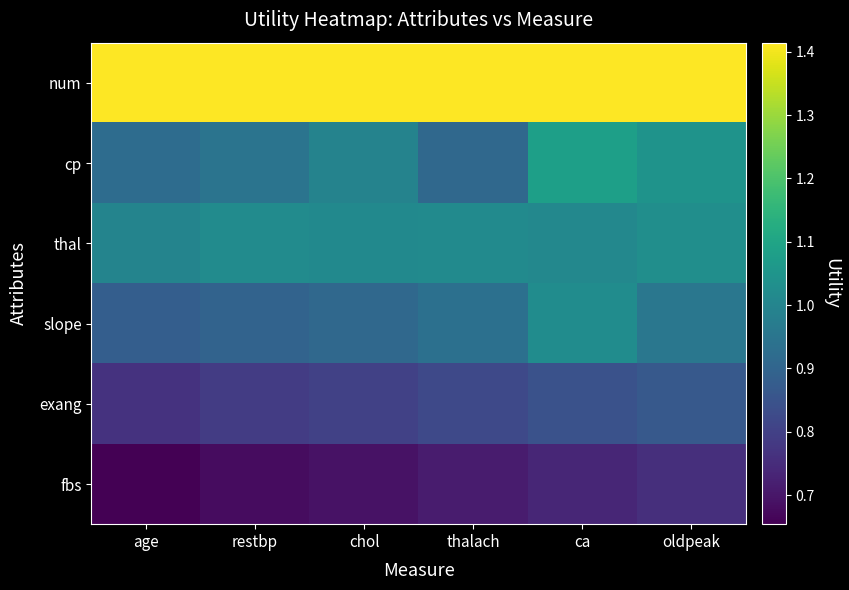

Which series has the widest spread of values?

cp